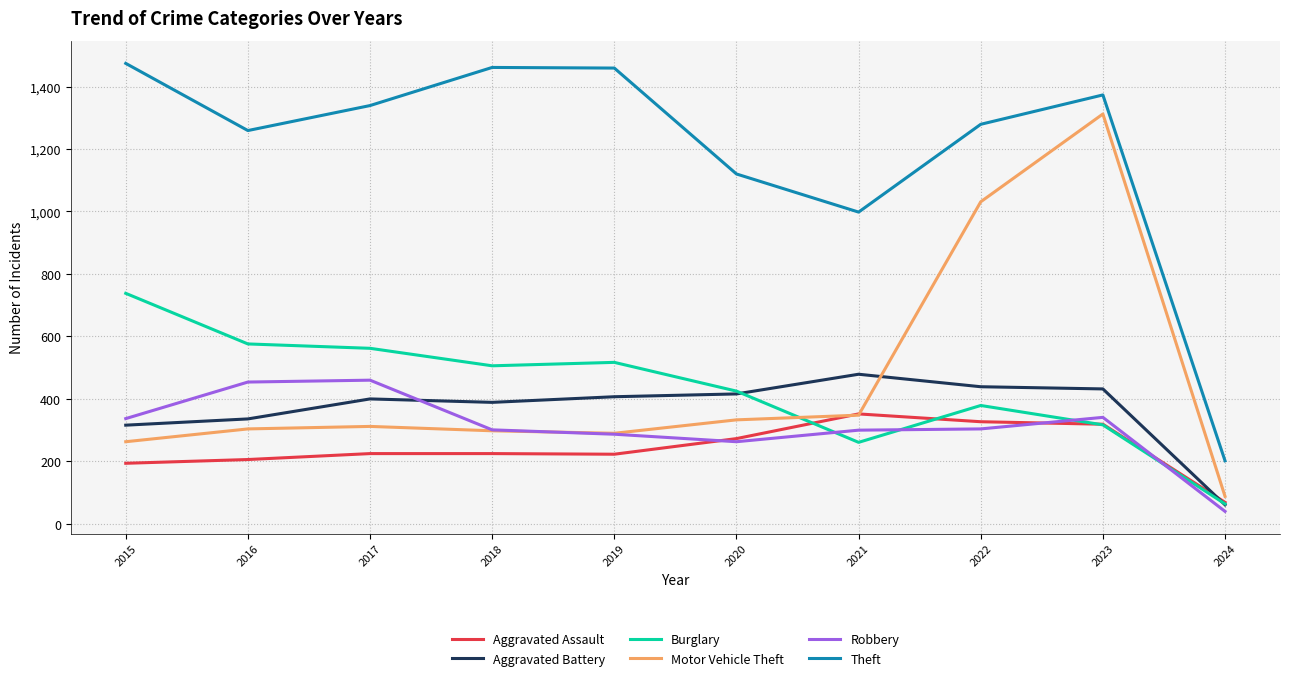

What is the greatest value displayed?

1474